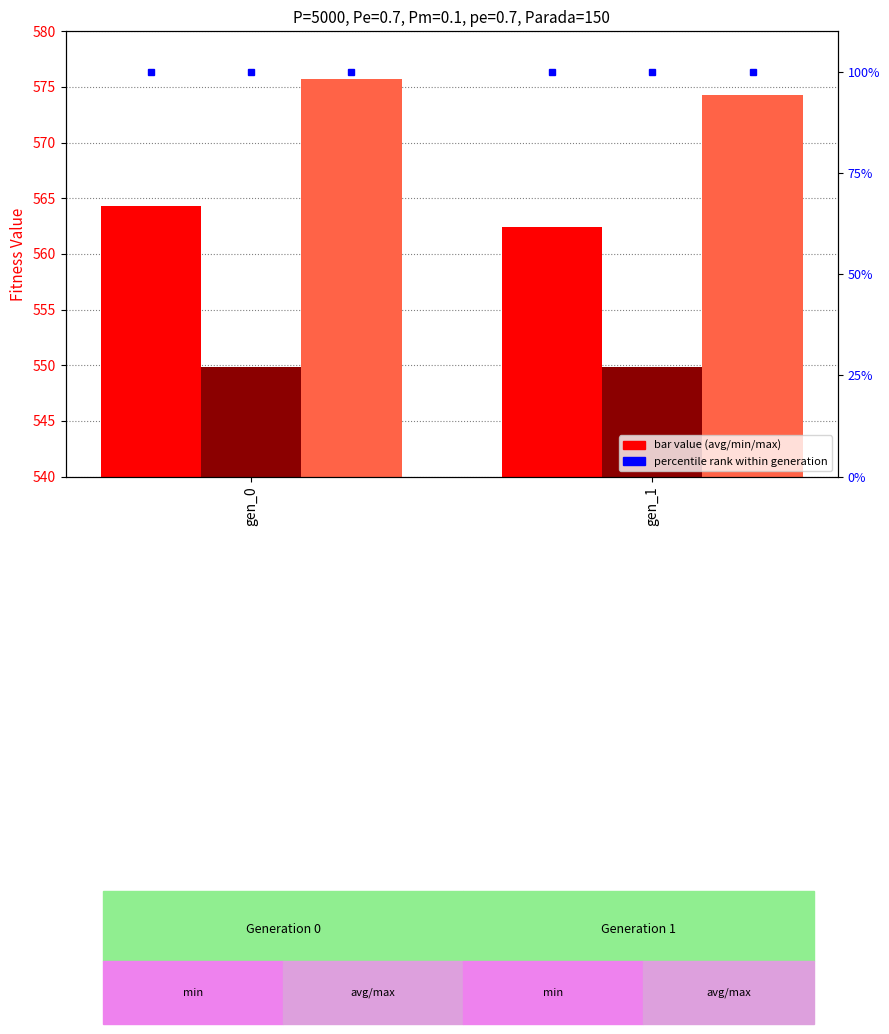

Which series has the widest spread of values?

avg